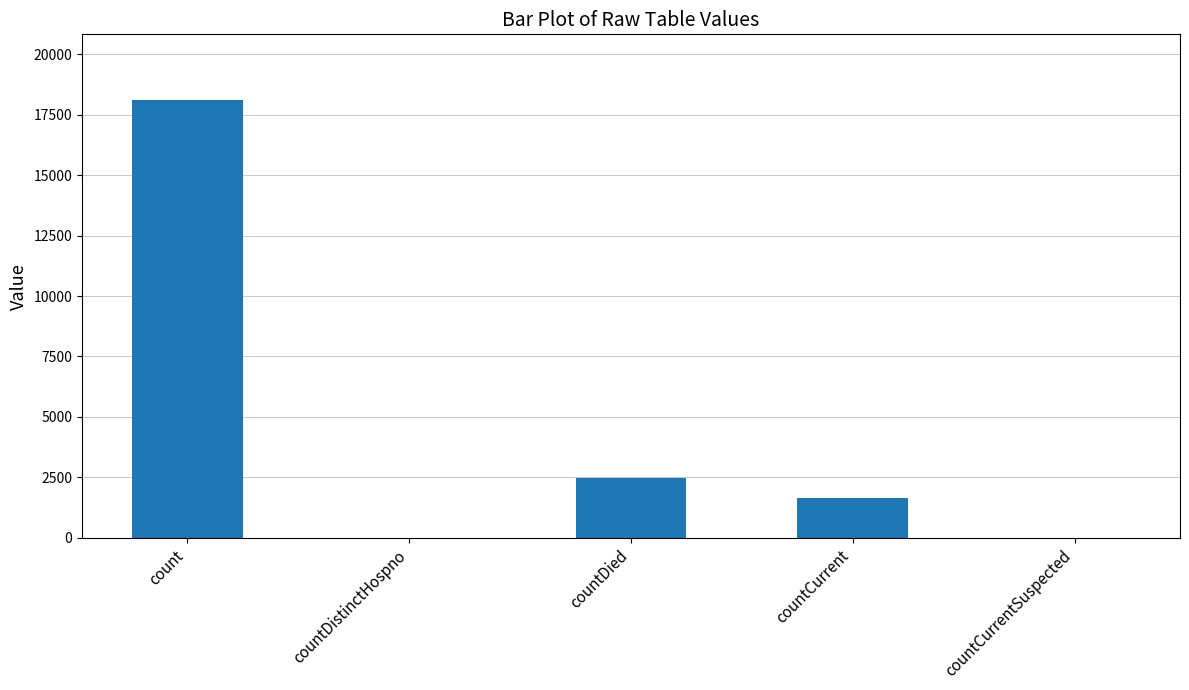

Between count and countCurrent, which is larger?

count